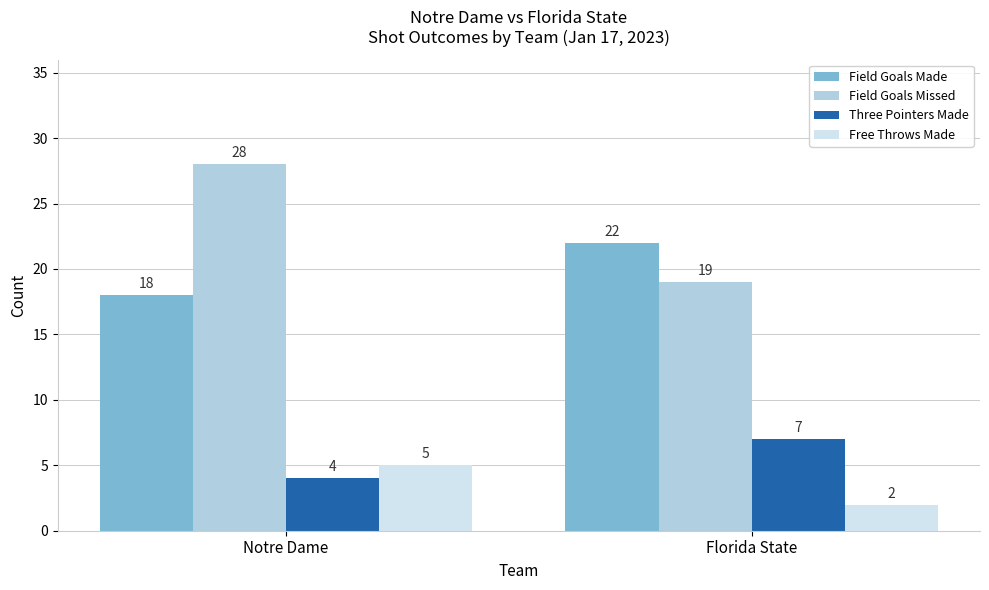

List the series in order of their peak value, lowest first.

Free Throws Made, Three Pointers Made, Field Goals Made, Field Goals Missed